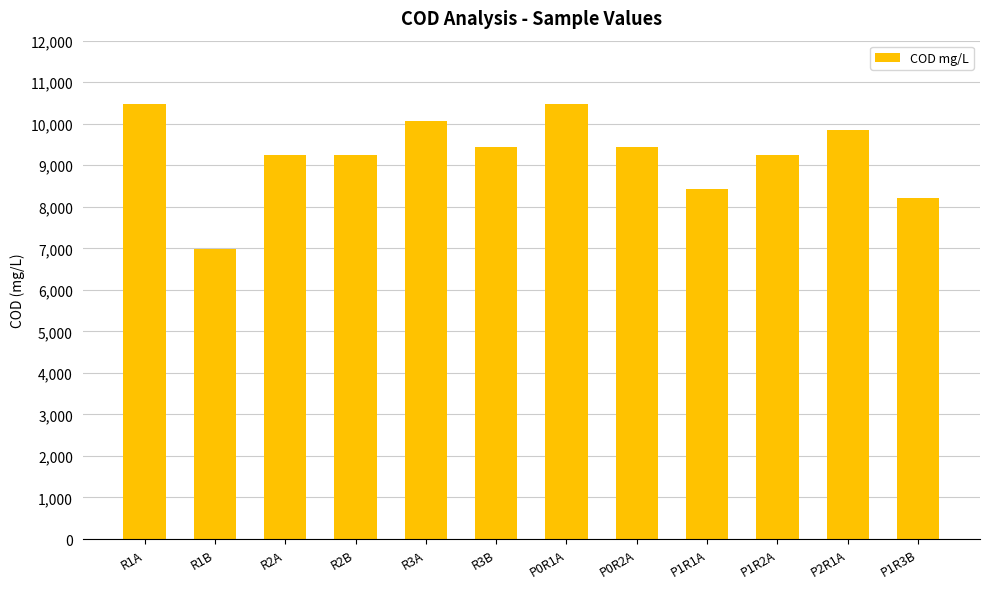

How many bars are there in total?

12